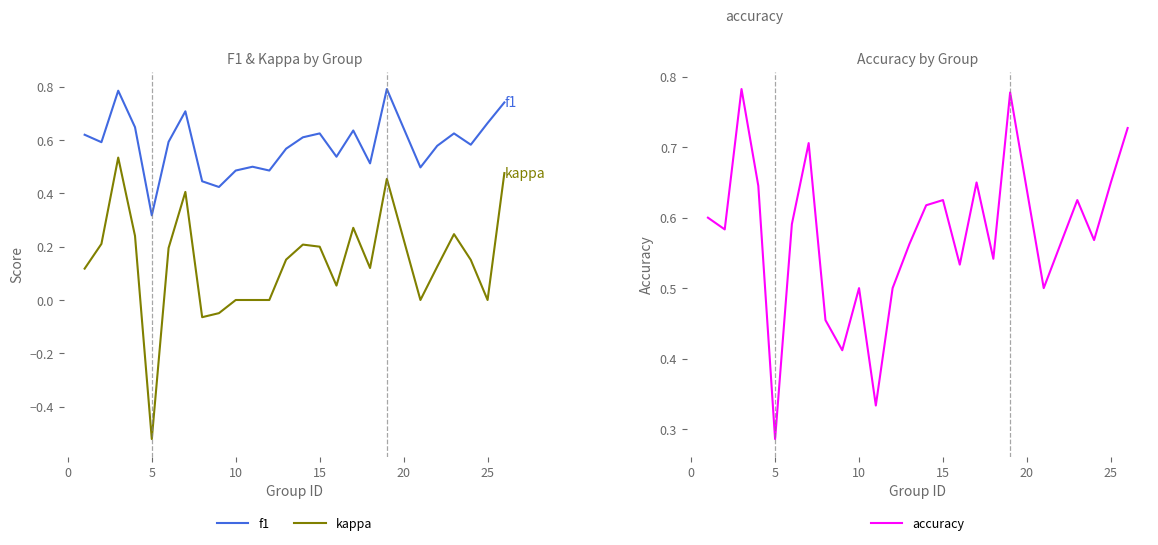

True or false: f1 and kappa intersect in this chart.

False